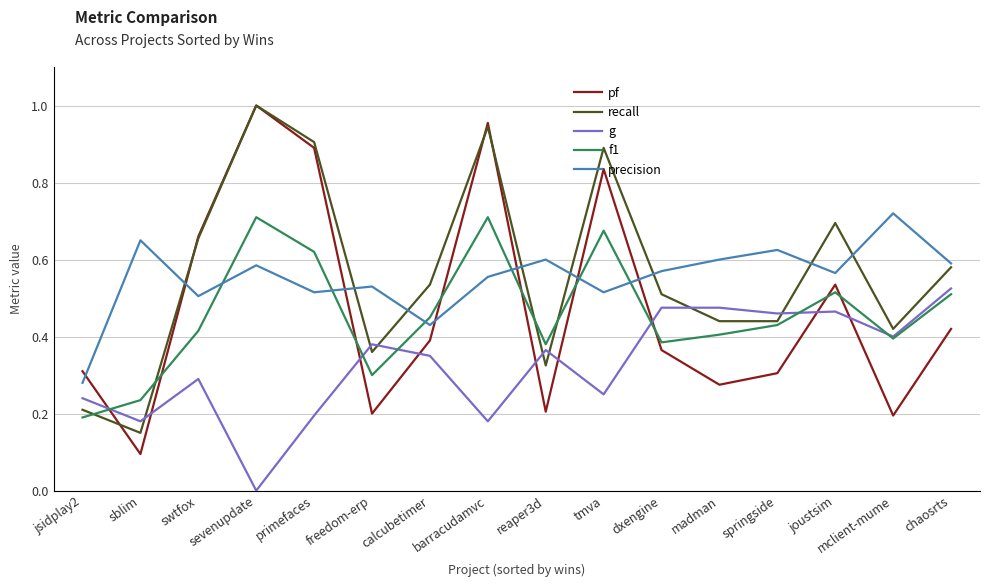

True or false: g and precision cross at least once.

False